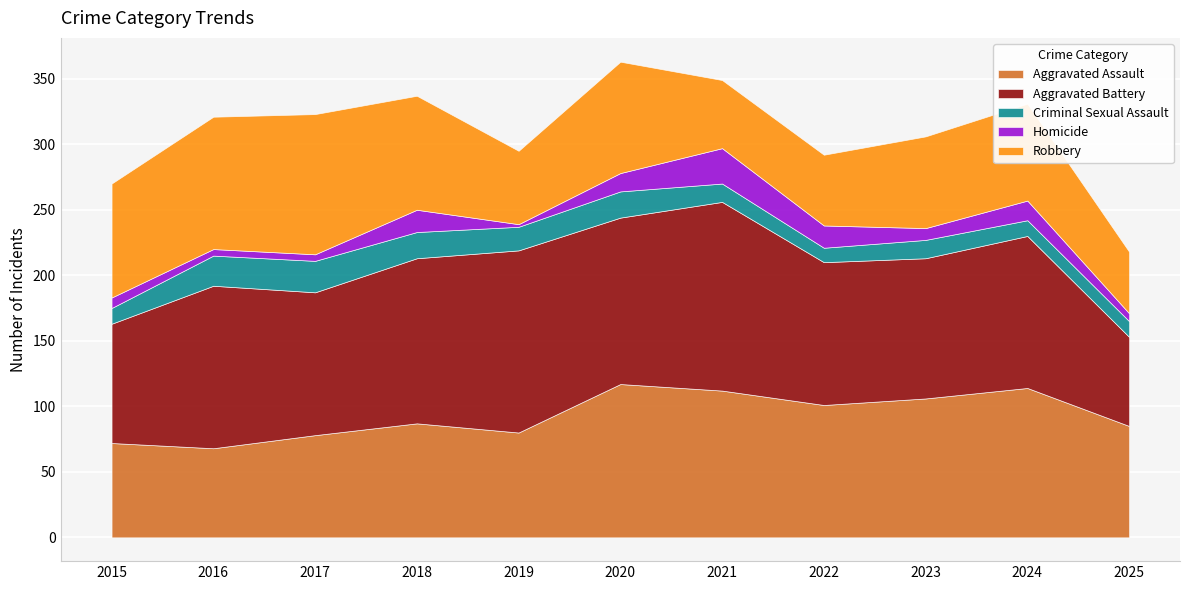

What is the value of the Aggravated Battery point at the 9th from the left?

107